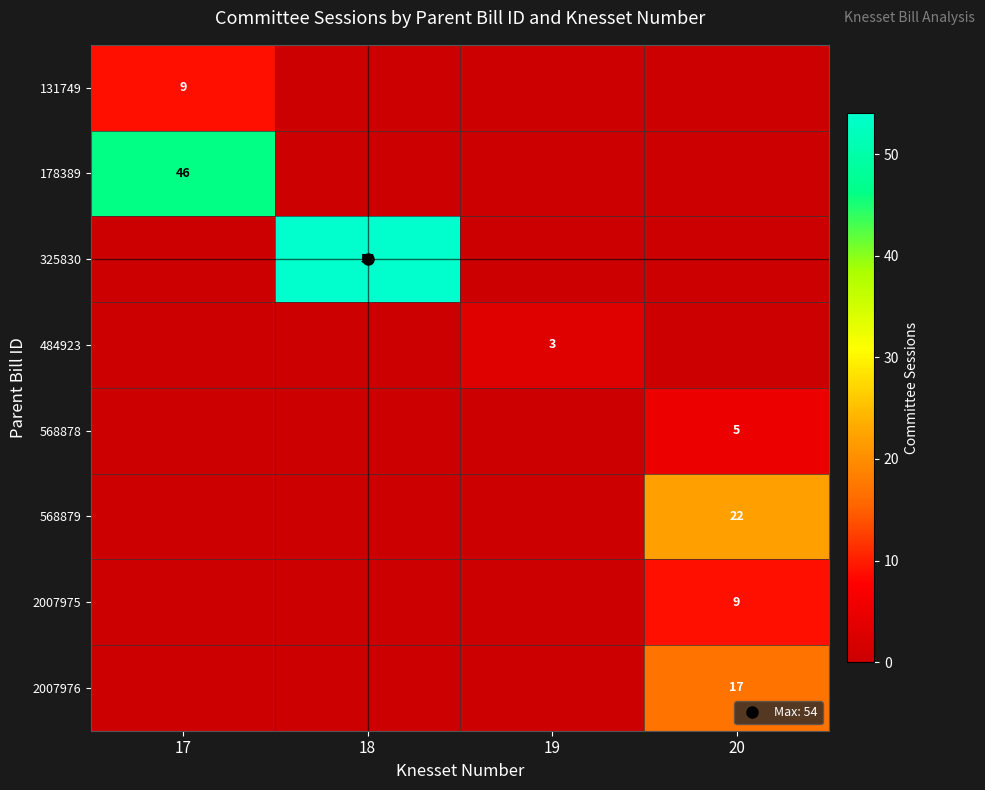

How many 2007975 values are between 0 and 9?

4